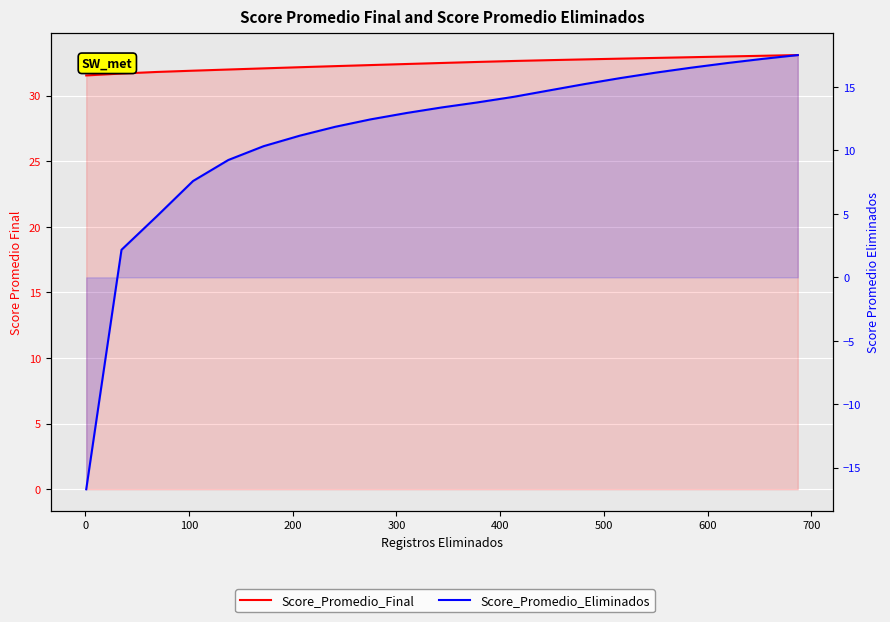

True or false: Score_Promedio_Eliminados has a value of 6.0 at 19.

False